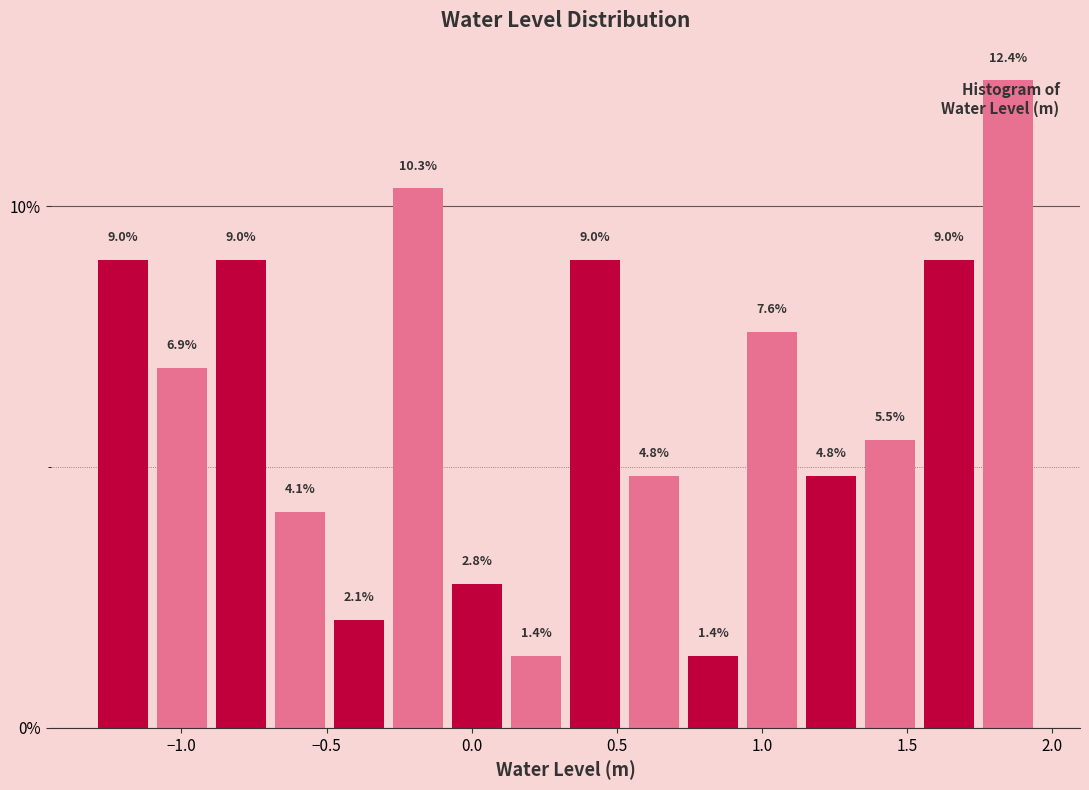

Reading left to right, transcribe this chart: for each bar, give the range it covers on the x-axis and its height. The bar edges are not printed on the chart, so give them approximately, as read against the axis.

-1.30 to -1.10: 9.0
-1.10 to -0.90: 6.9
-0.90 to -0.70: 9.0
-0.70 to -0.50: 4.1
-0.50 to -0.30: 2.1
-0.30 to -0.10: 10.3
-0.10 to 0.10: 2.8
0.10 to 0.30: 1.4
0.30 to 0.55: 9.0
0.55 to 0.75: 4.8
0.75 to 0.95: 1.4
0.95 to 1.15: 7.6
1.15 to 1.35: 4.8
1.35 to 1.55: 5.5
1.55 to 1.75: 9.0
1.75 to 1.95: 12.4